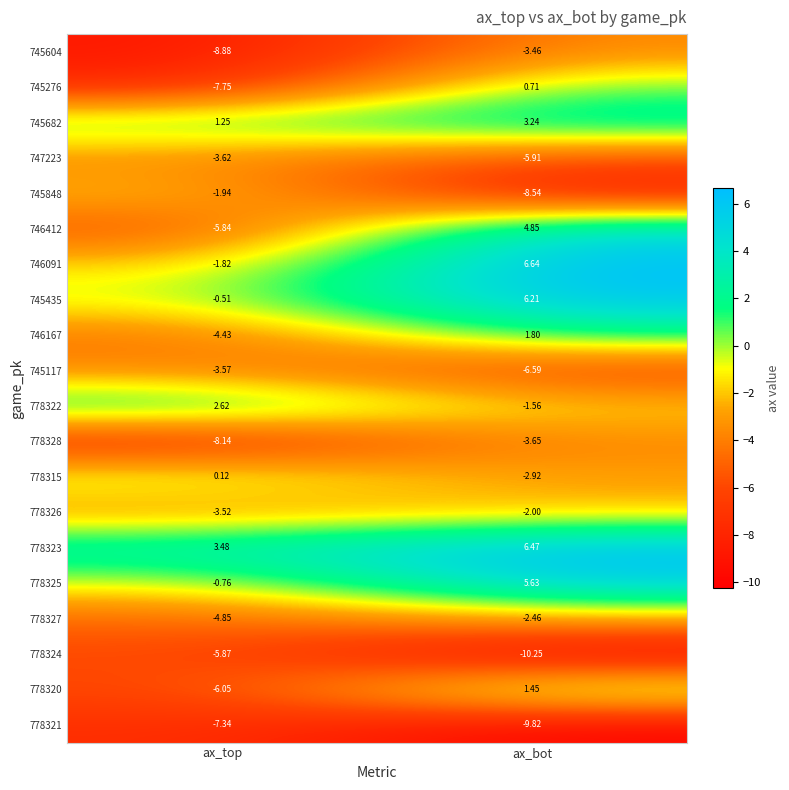

At which category does the chart reach its peak across all series?

ax_bot